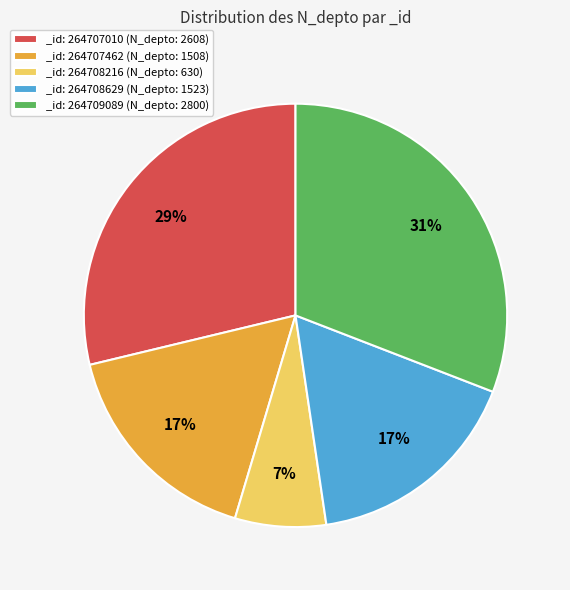

Which slice is the smallest?

_id: 264708216 (N_depto: 630)